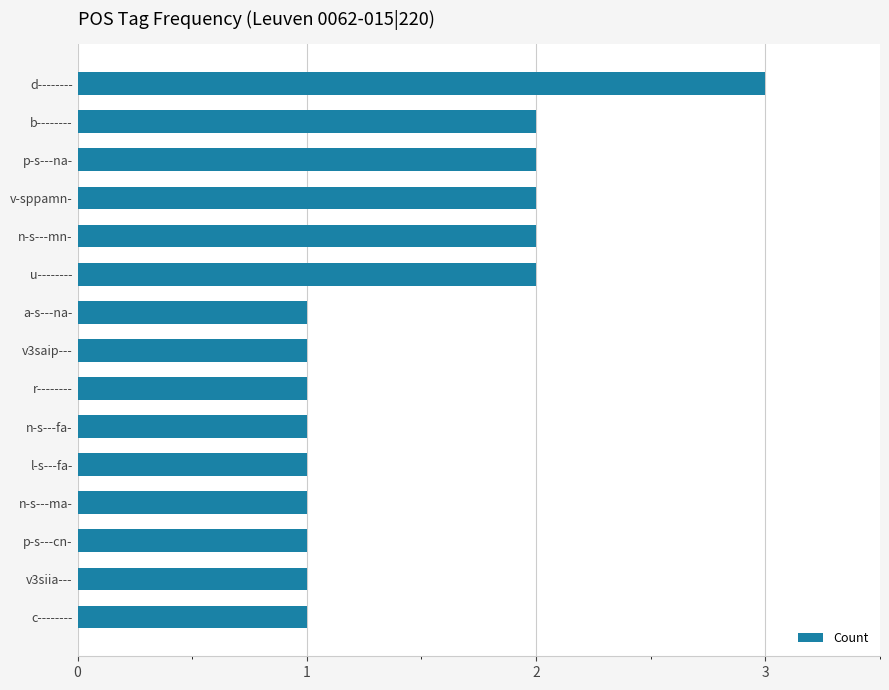

The value at v3siia--- is 1. True or false?

True